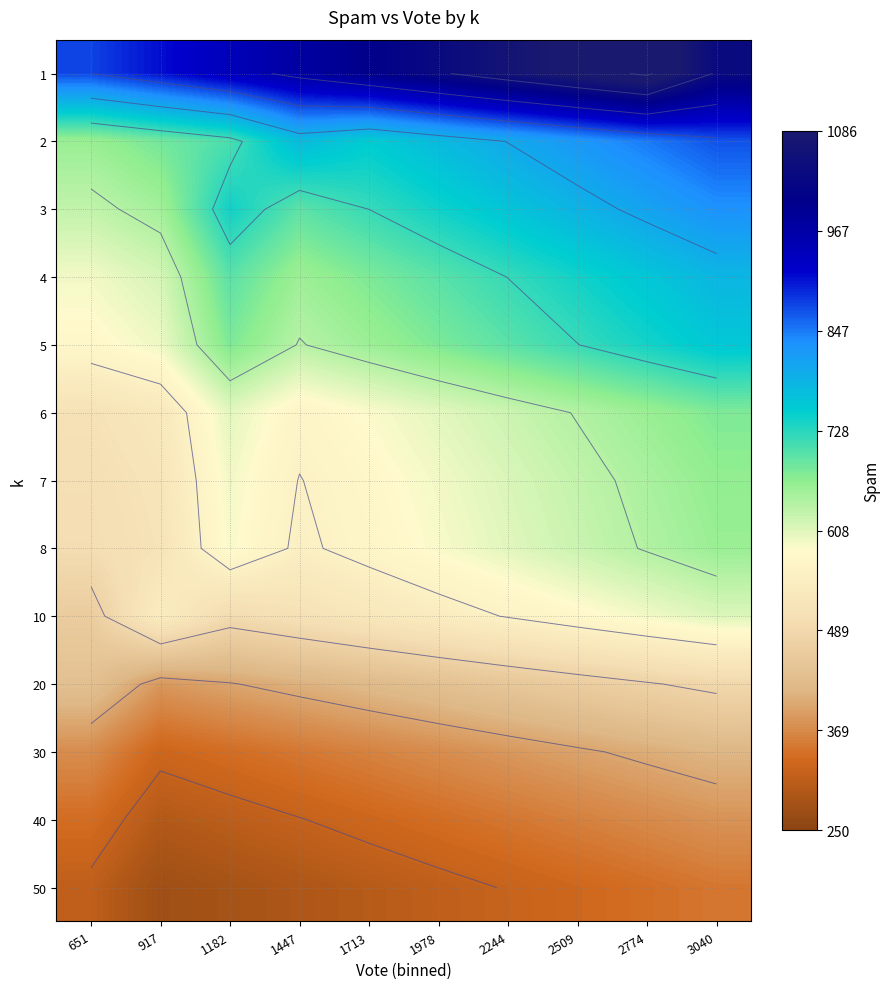

At how many categories does at least one series exceed 762?

10